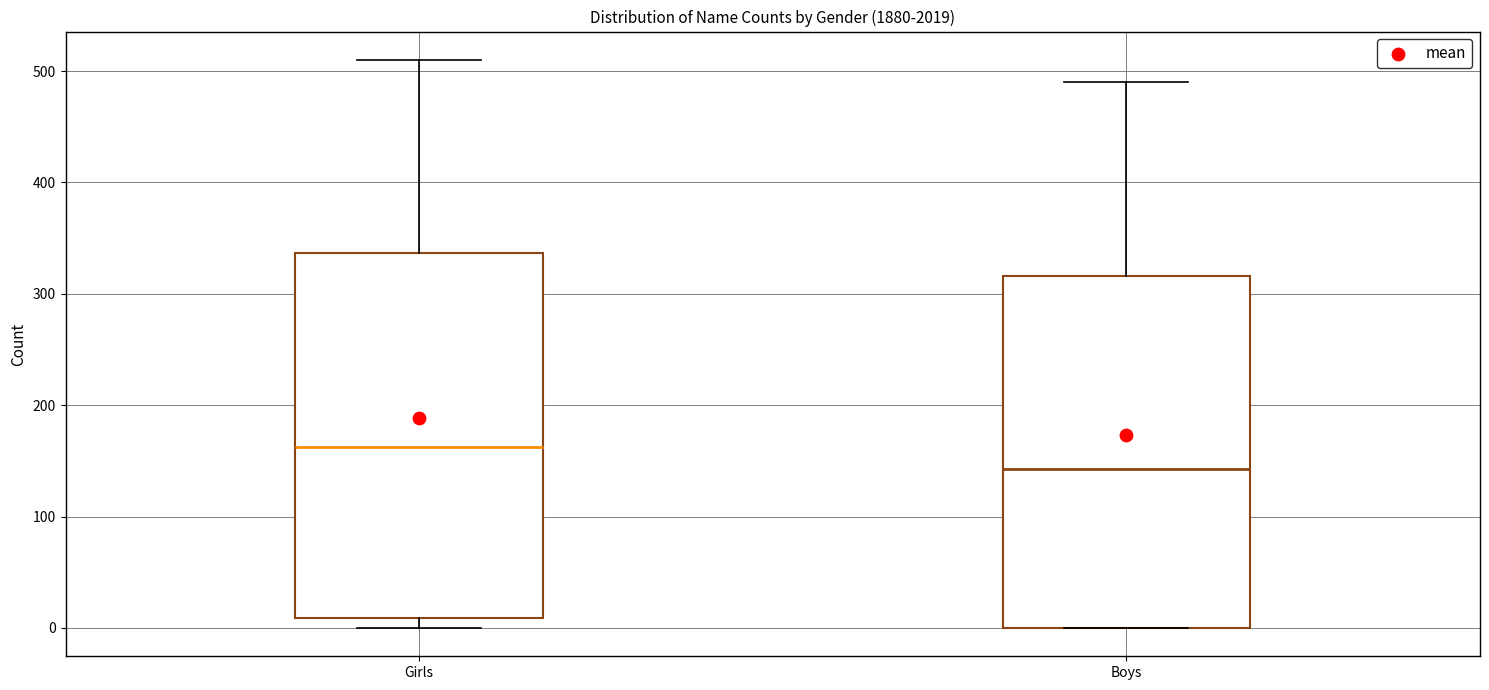

Comparing the boxes themselves (not the whiskers), which one is the tallest?

Girls